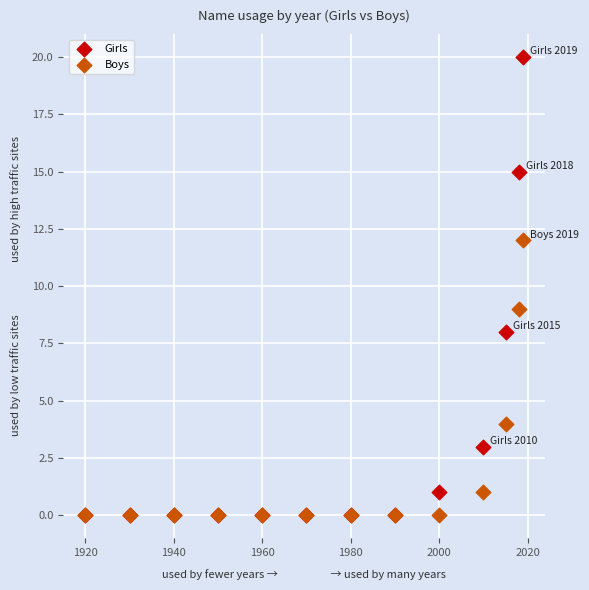

Across all series, what Y value is closest to 10?

9